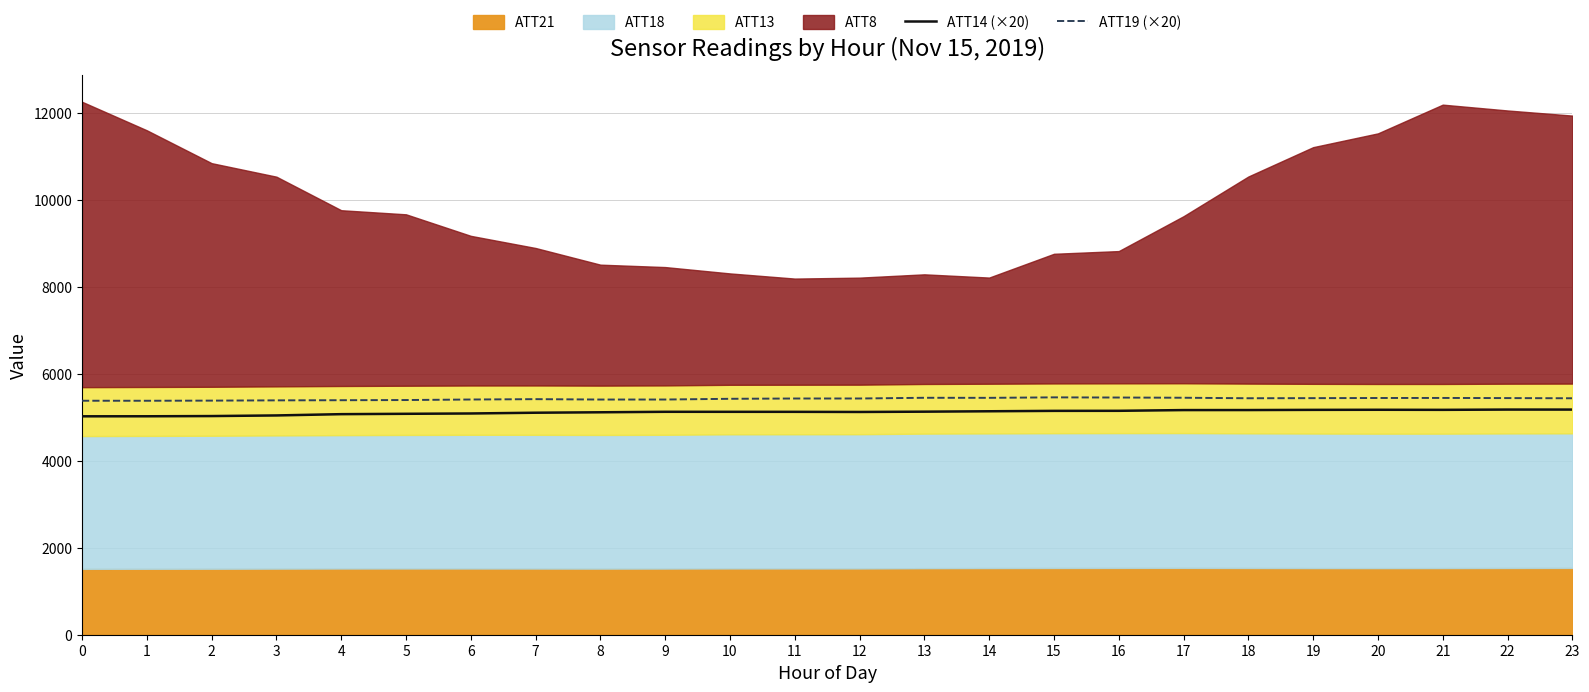

True or false: ATT14 (×20) has more than 0 points higher than both neighbors.

True